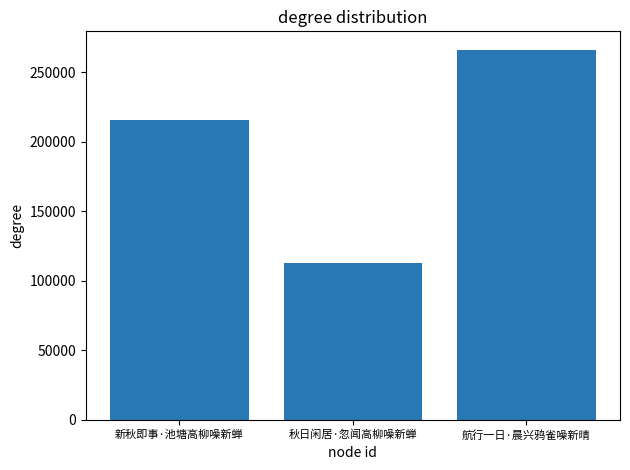

How many data points does each series have?

3